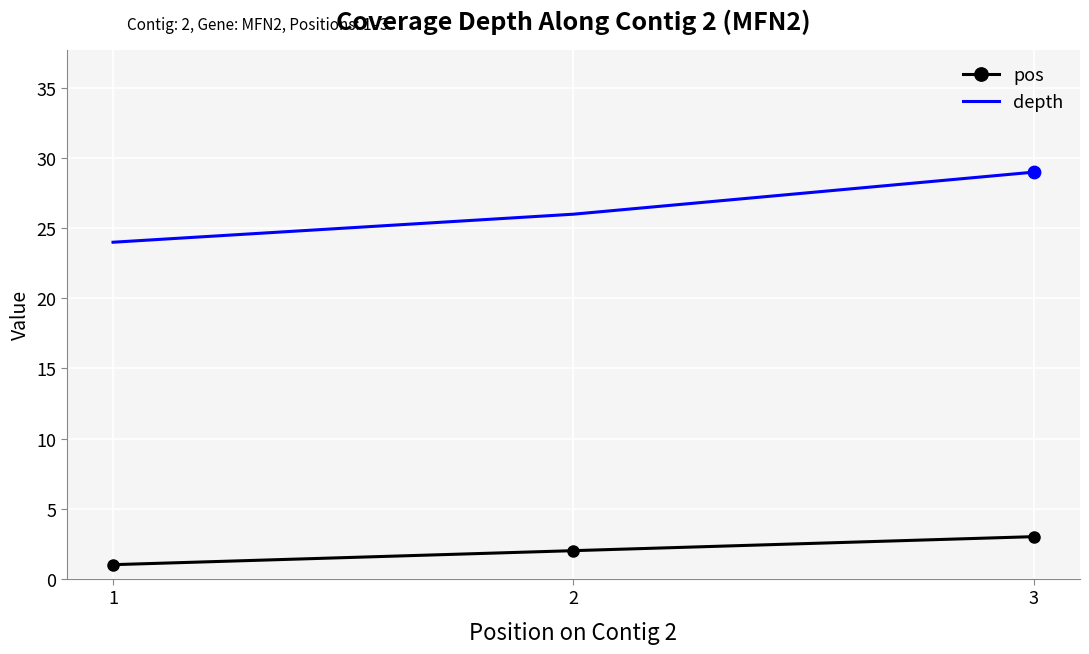

Between 2 and 3, which series saw the biggest shift?

depth